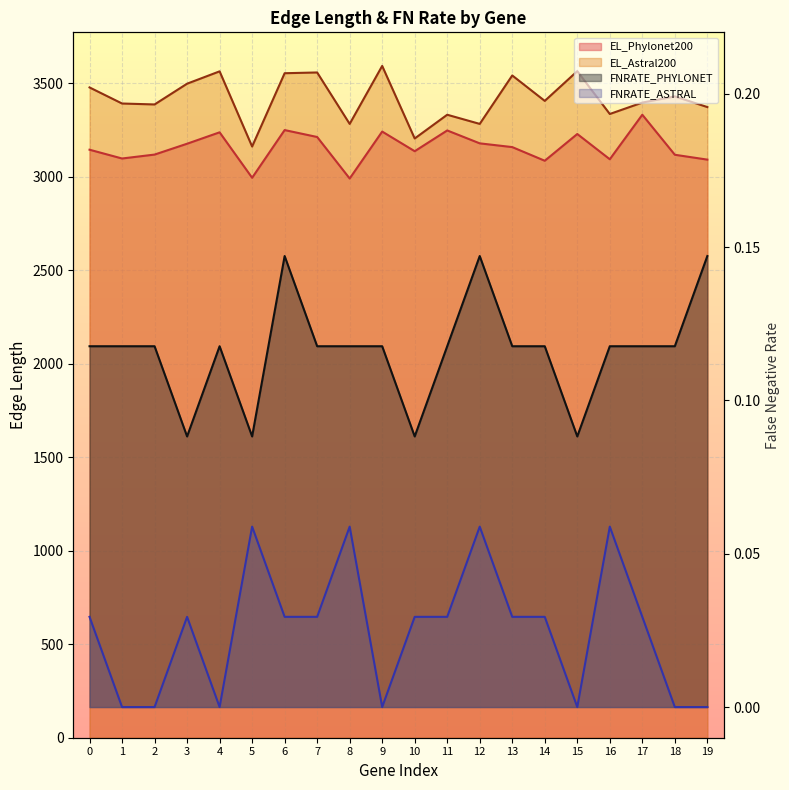

At which category is the sum across all series the highest?

9